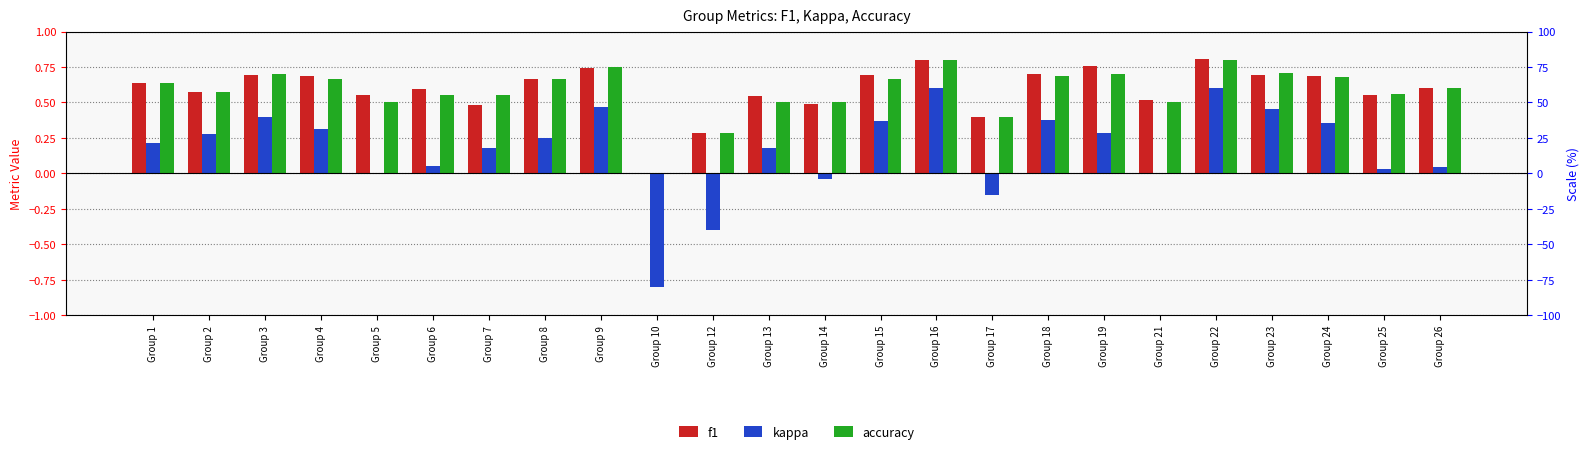

Which has a higher value, Group 26 or Group 5?

Group 26